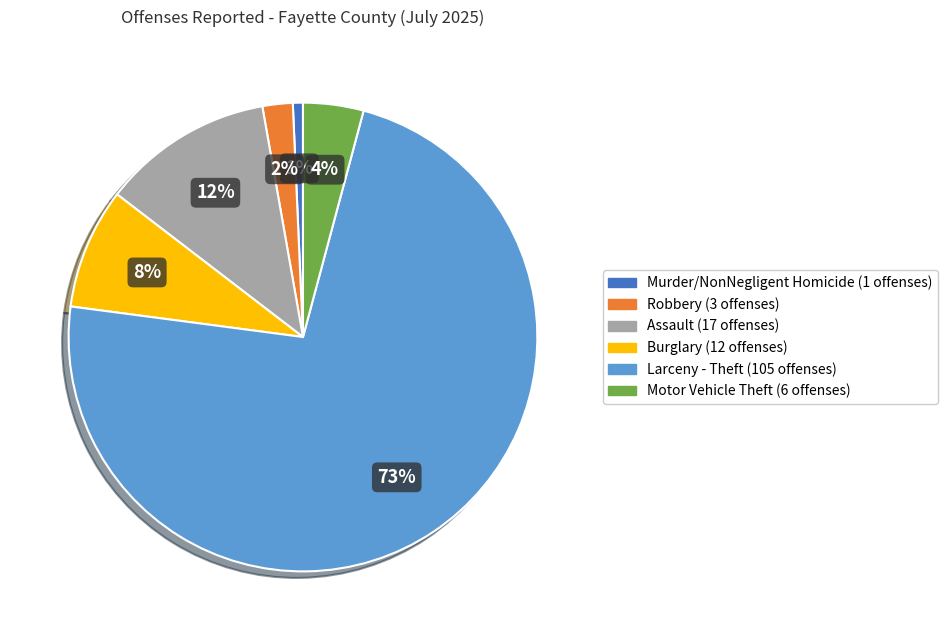

How many segments does this pie chart have?

6